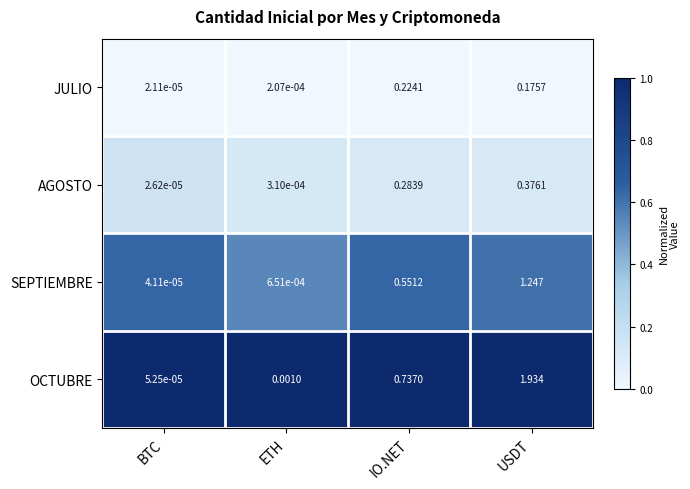

At which label does JULIO reach its peak?

IO.NET